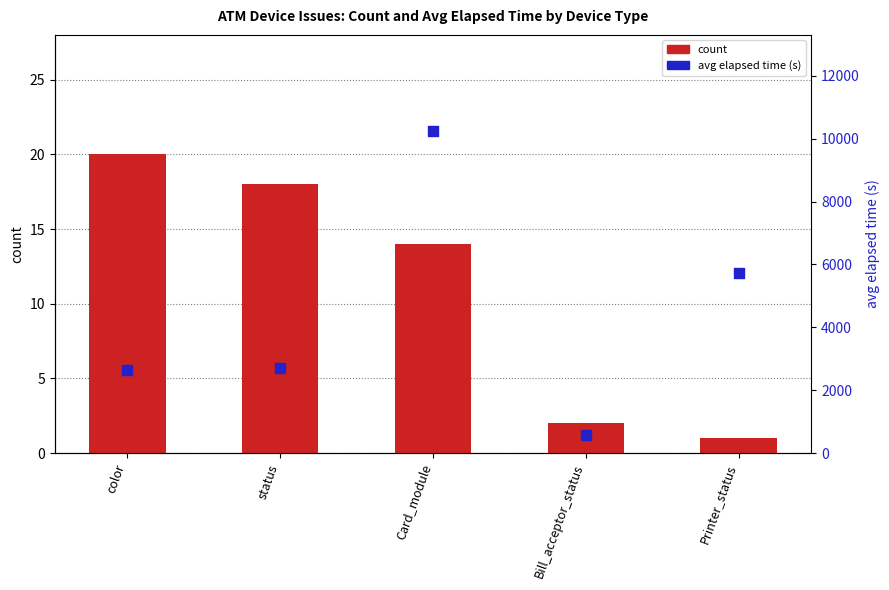

Which series contains the lowest Y value?

count